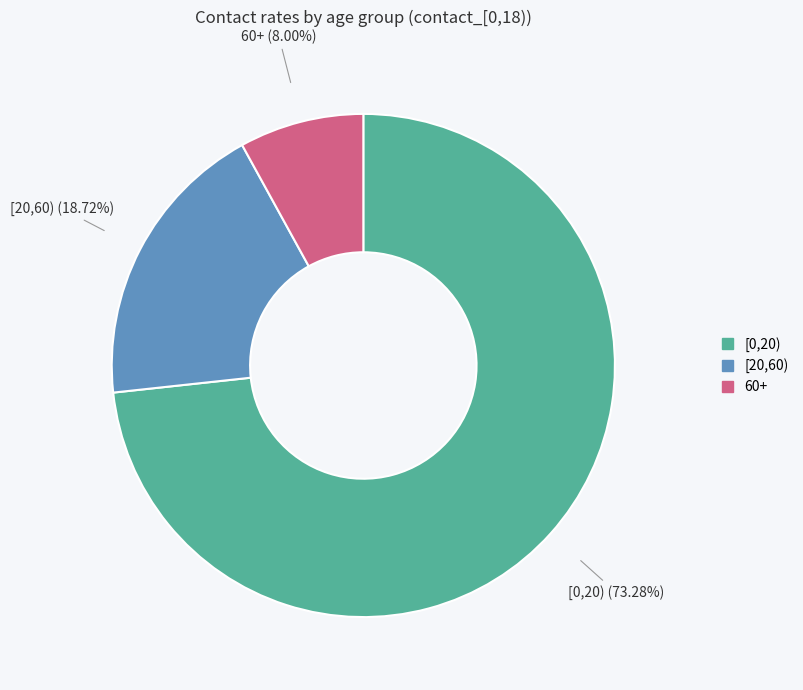

Which has a higher value, [20,60) or 60+?

[20,60)